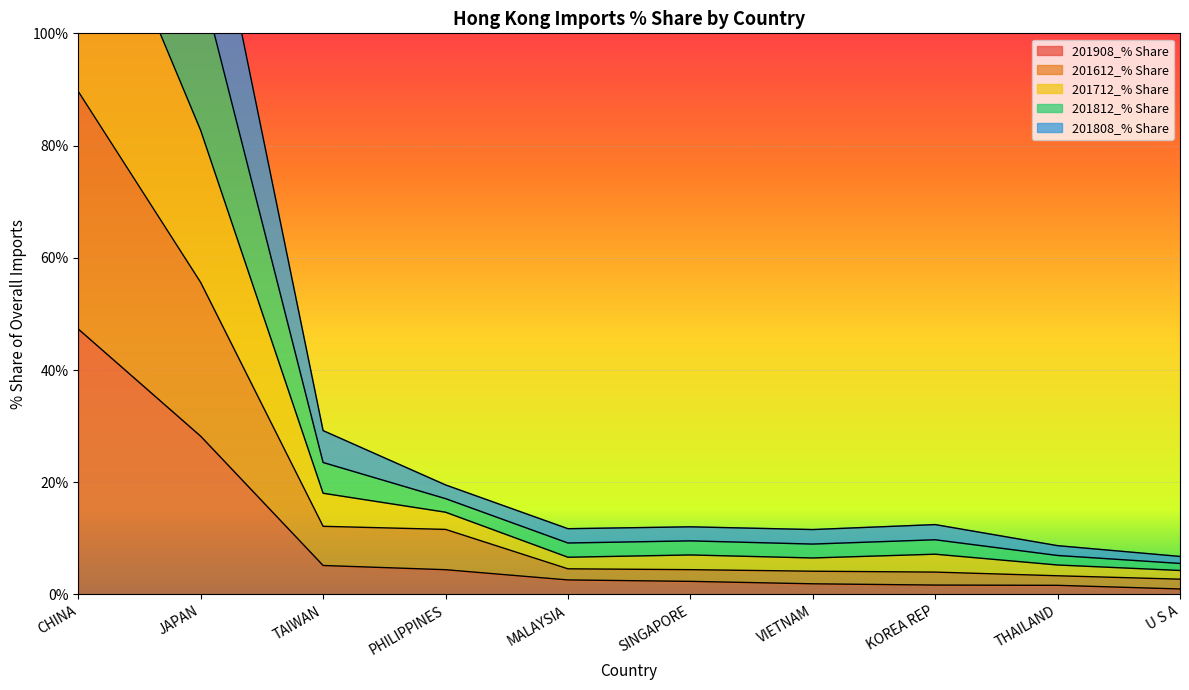

What position from the left is SINGAPORE?

6